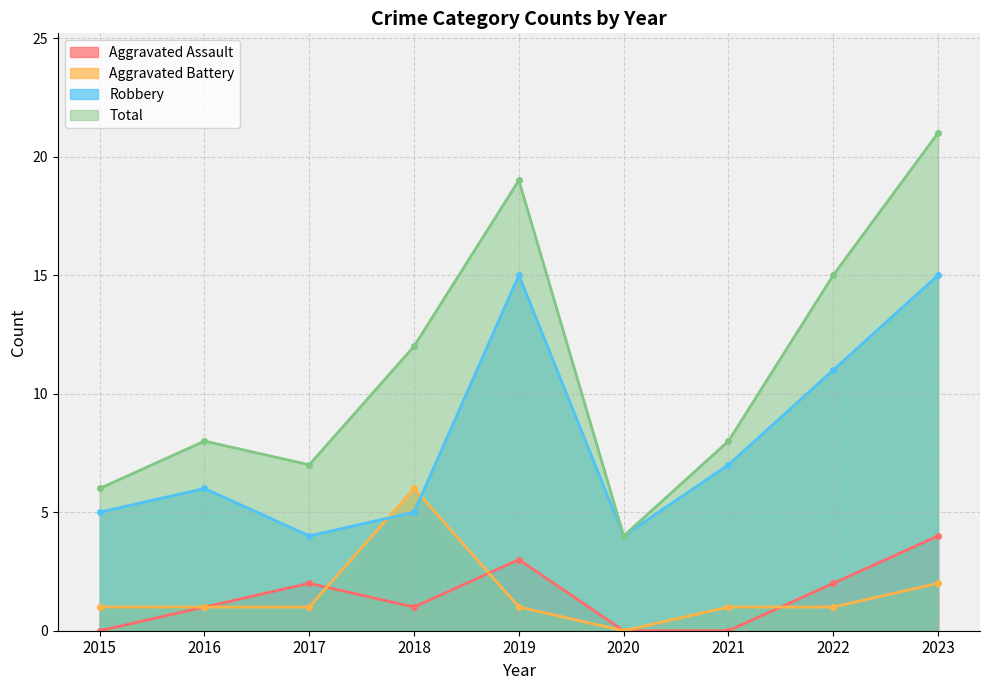

At which category does Aggravated Assault reach its first local peak?

2017